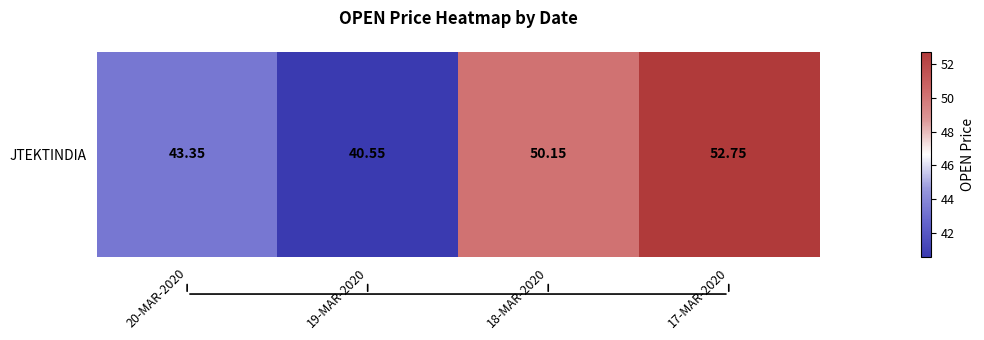

True or false: the data shows 43.4 at 20-MAR-2020.

True